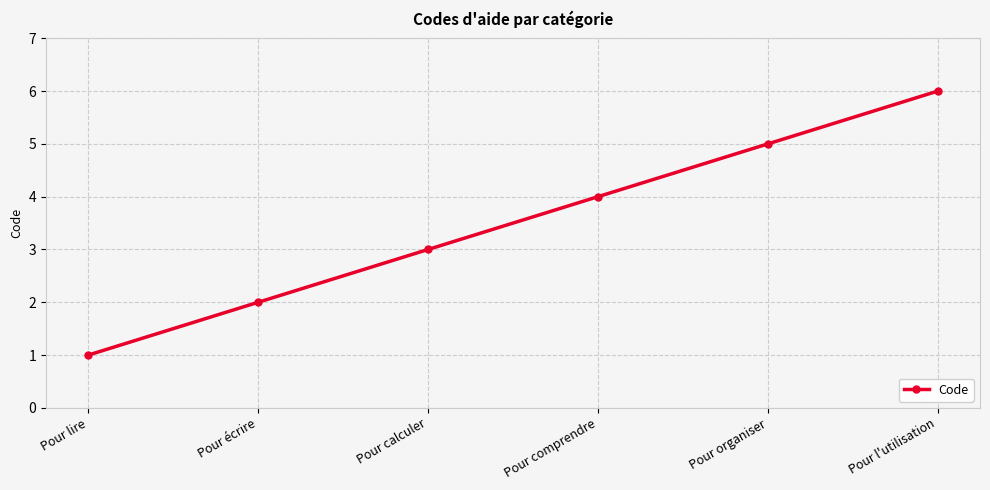

Which category has the lowest value across all series?

Pour lire